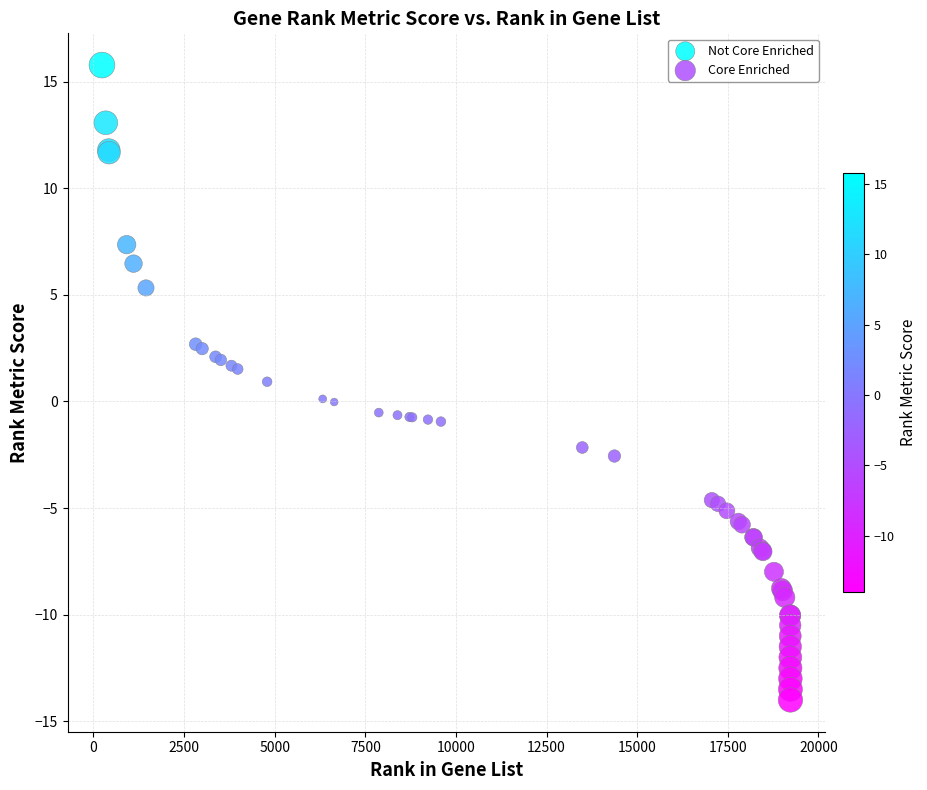

What are all the series names shown in the legend?

Not Core Enriched, Core Enriched